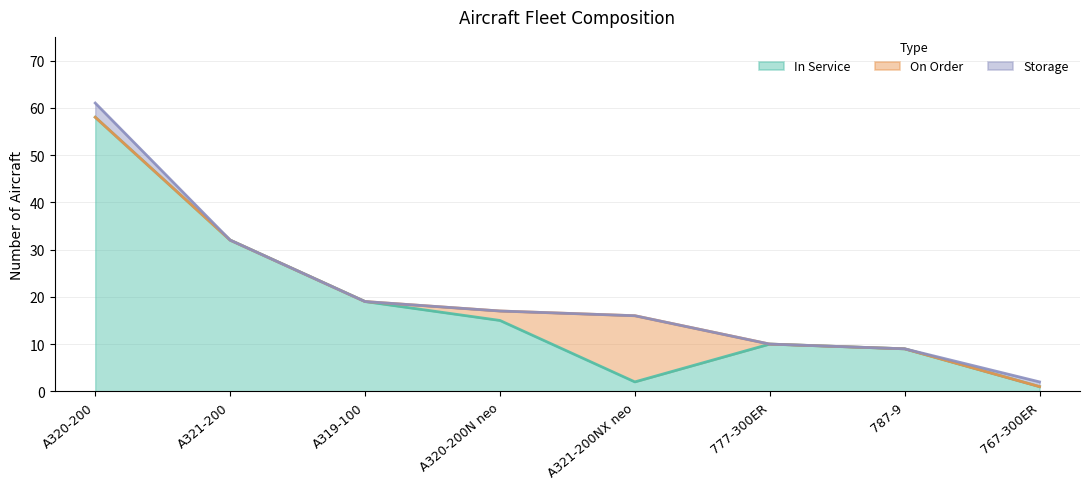

What is the difference between the second highest and second lowest values in the Storage series?

1